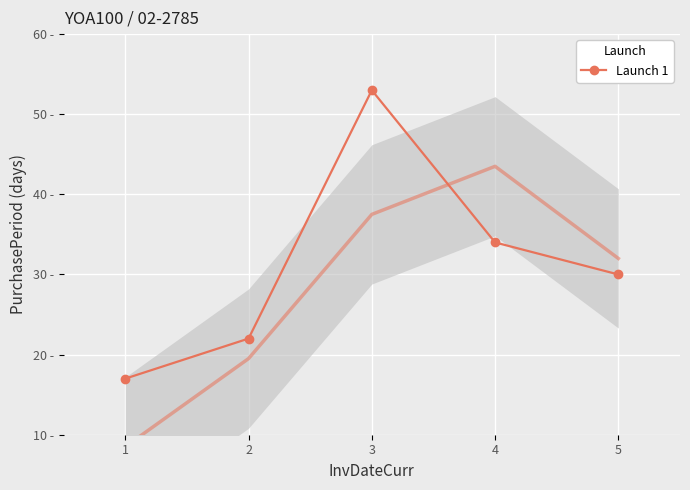

How many values are below 30?

2